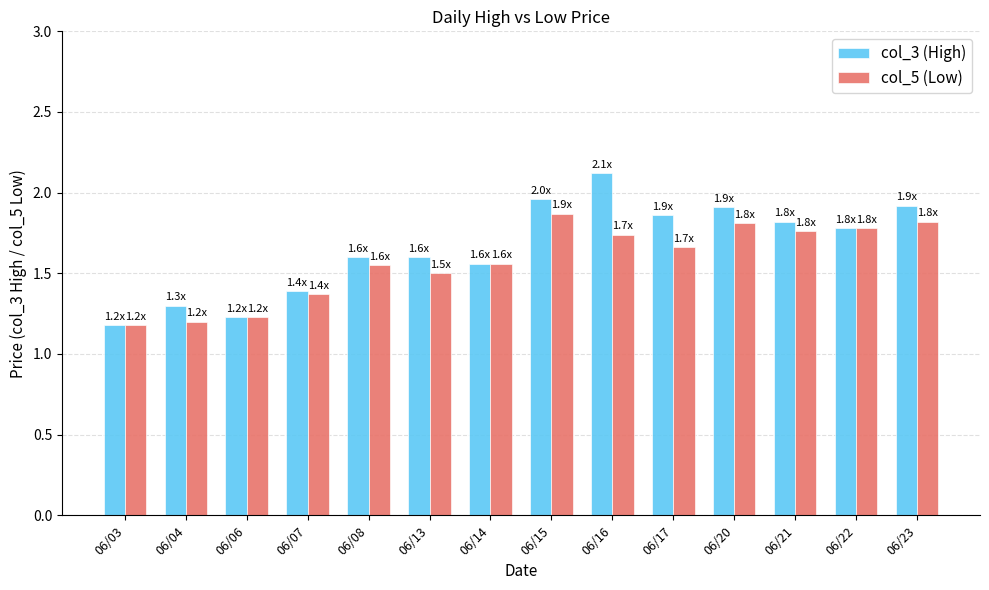

What are all the series names shown in the legend?

col_3 (High), col_5 (Low)